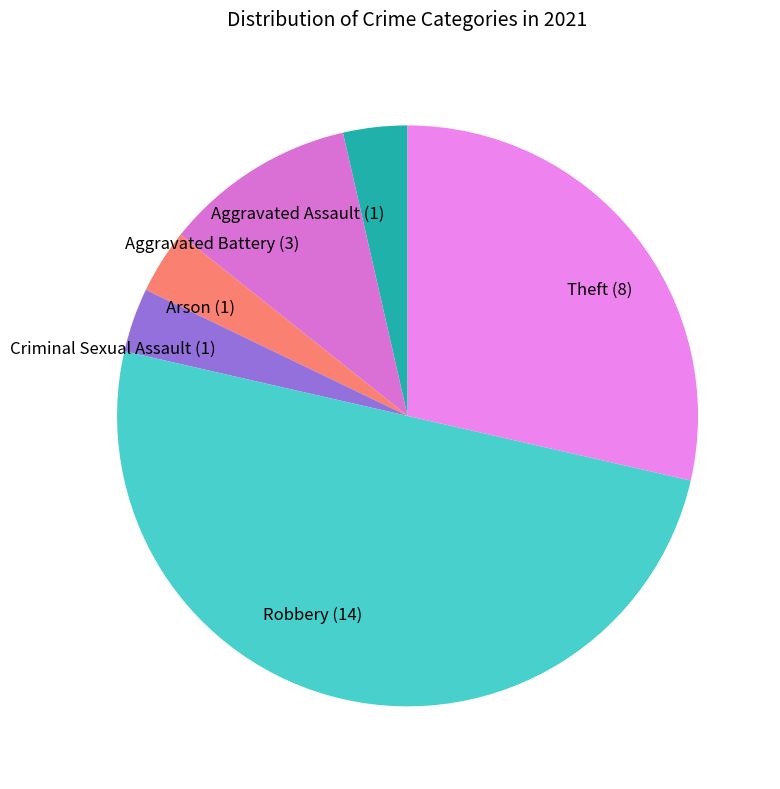

What is the ratio of the value at Robbery to the value at Criminal Sexual Assault?

14.0